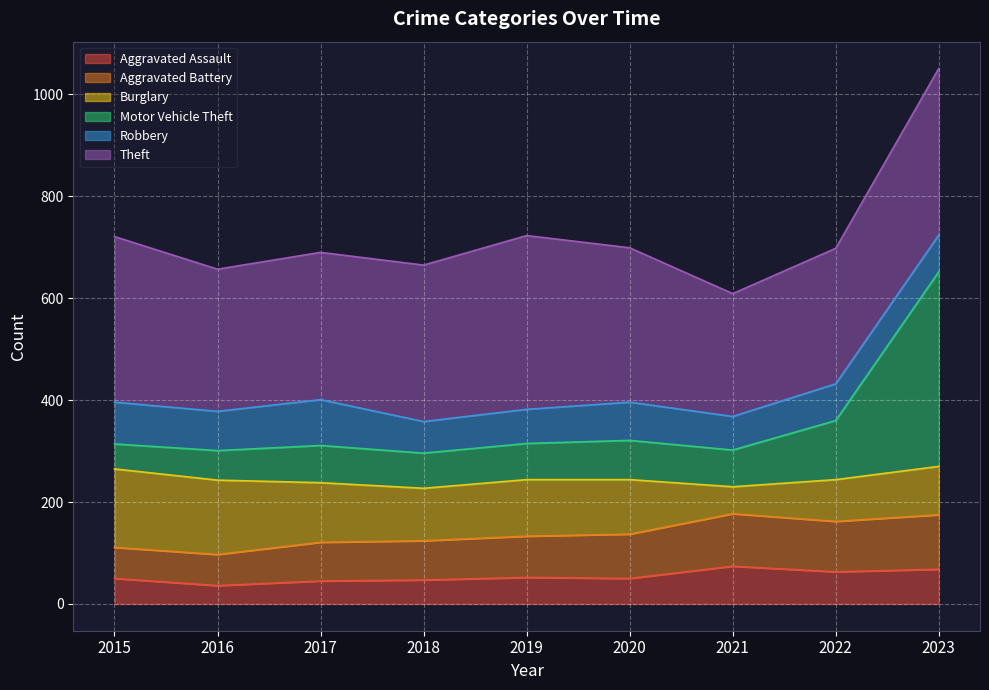

What is the value of the Aggravated Assault point at the 2nd from the left?

36